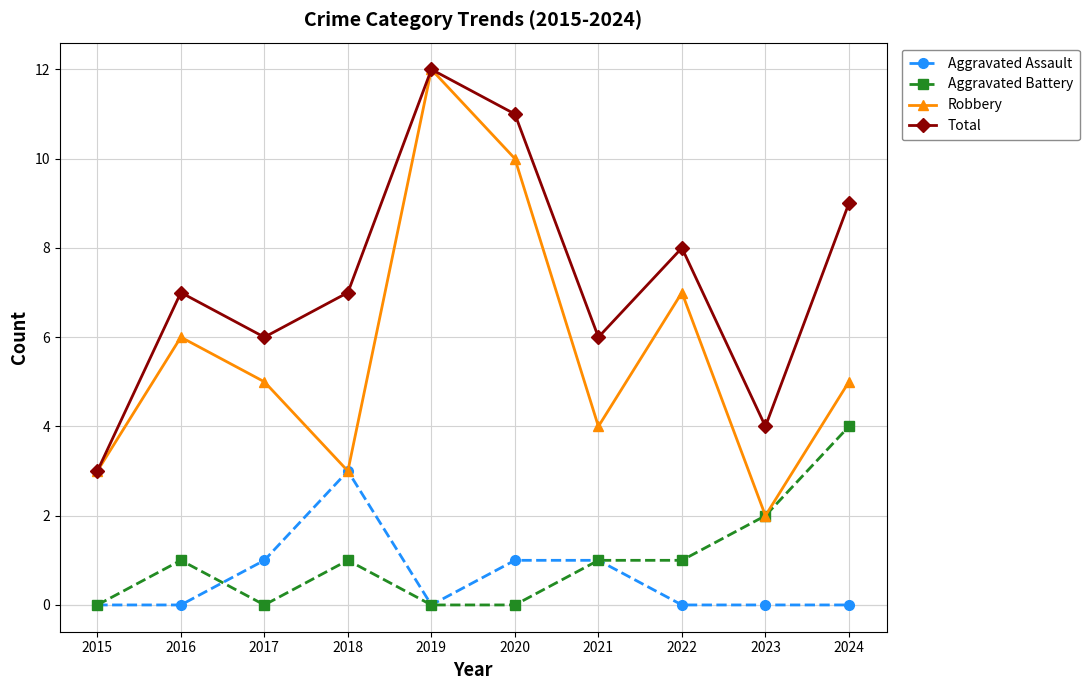

What is the spread (max minus min) of values at 2016?

7